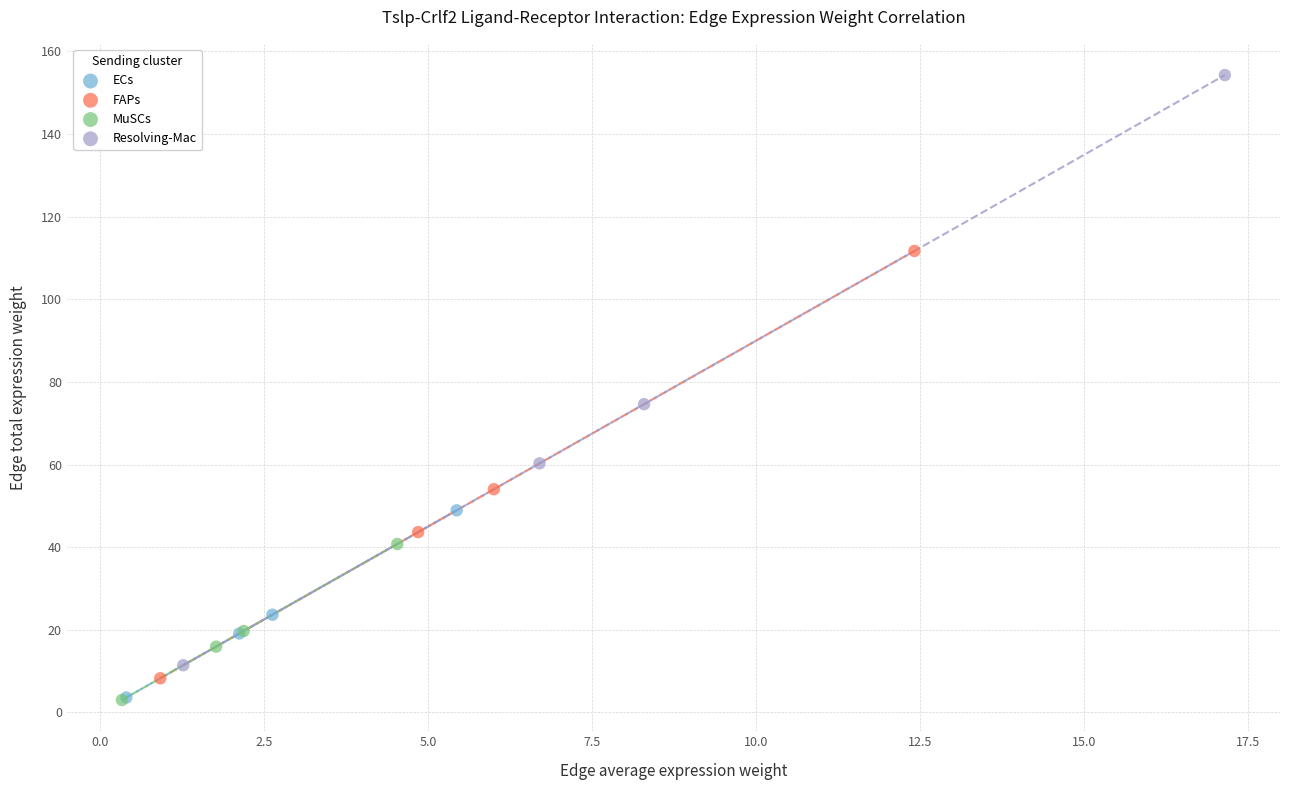

Which series has the largest Y range (max minus min)?

Resolving-Mac